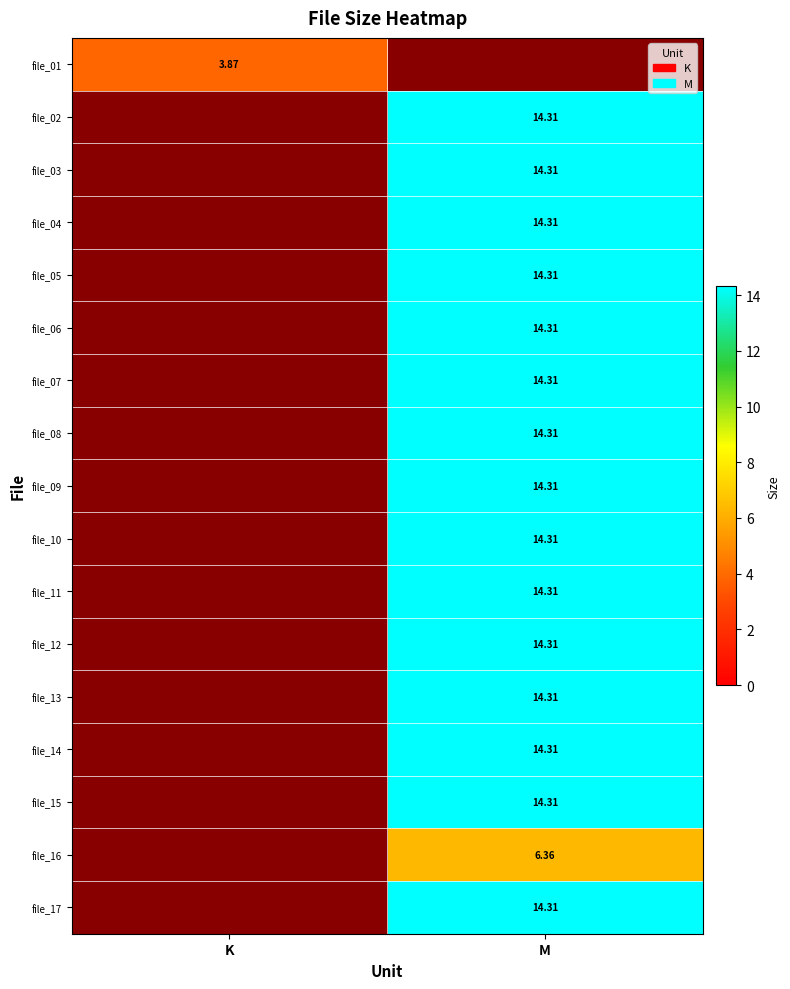

At which label does file_13 reach its peak?

M